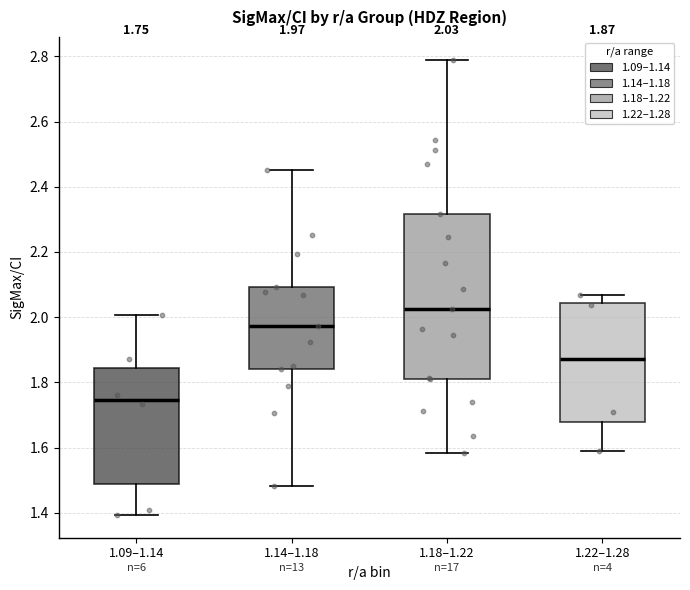

Comparing the boxes themselves (not the whiskers), which one is the tallest?

1.18–1.22